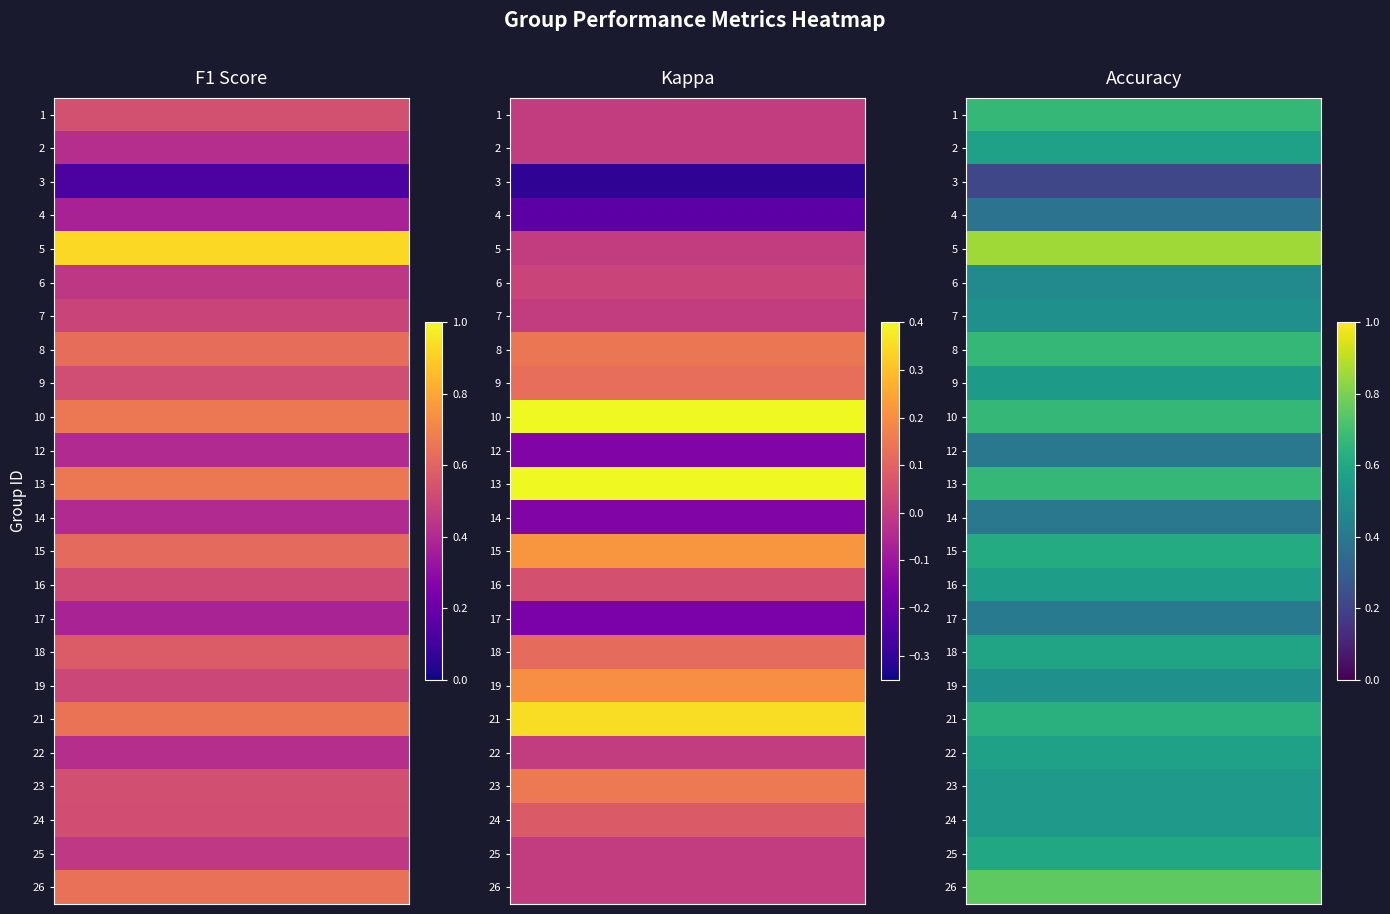

Which has a higher value, accuracy or f1?

accuracy